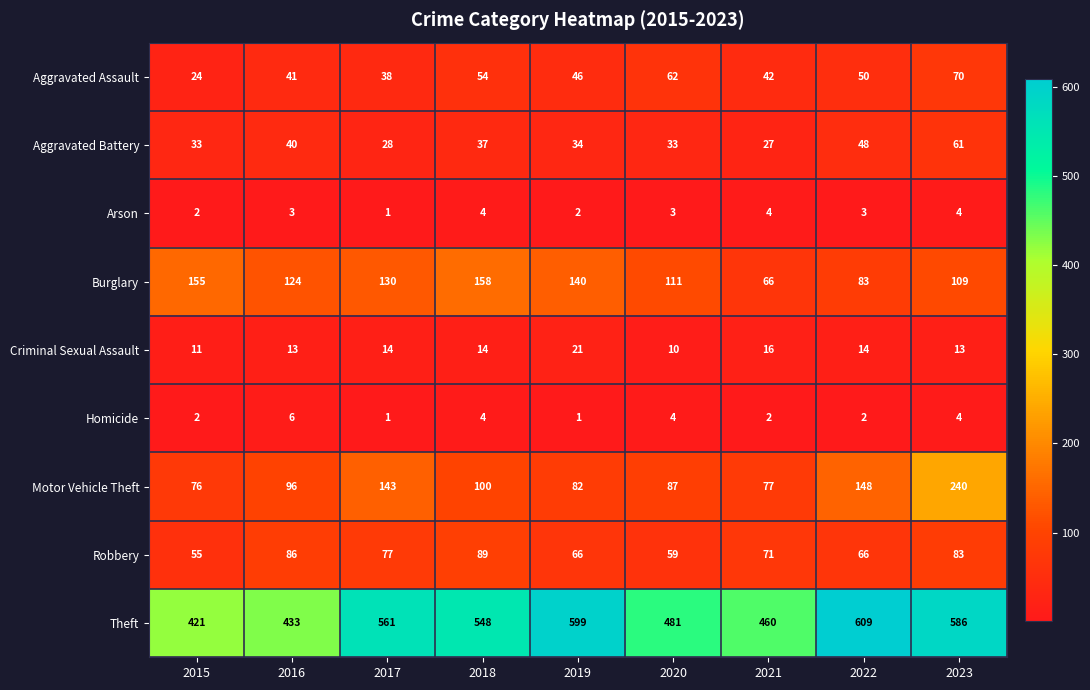

Which series has the largest total across all categories?

Theft